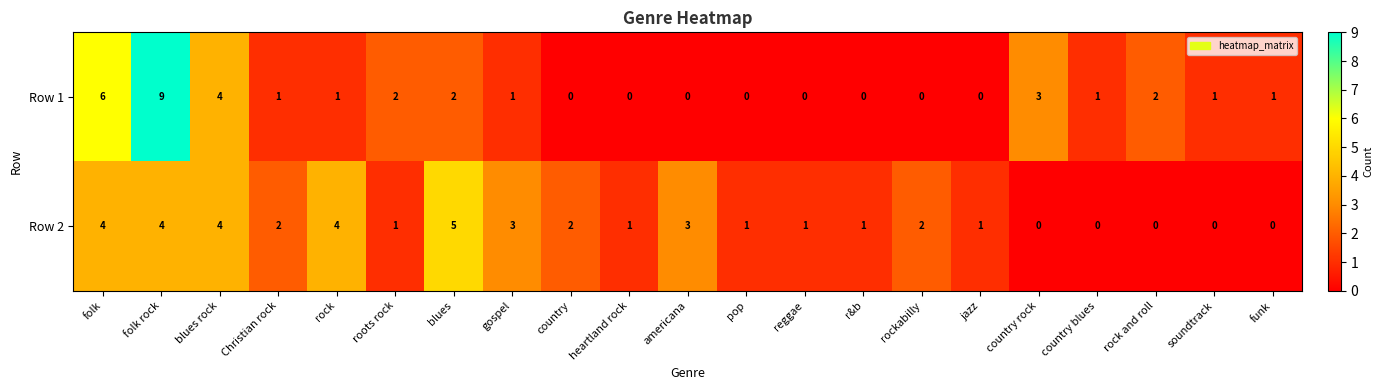

What is the difference between the highest and lowest values at rock?

3